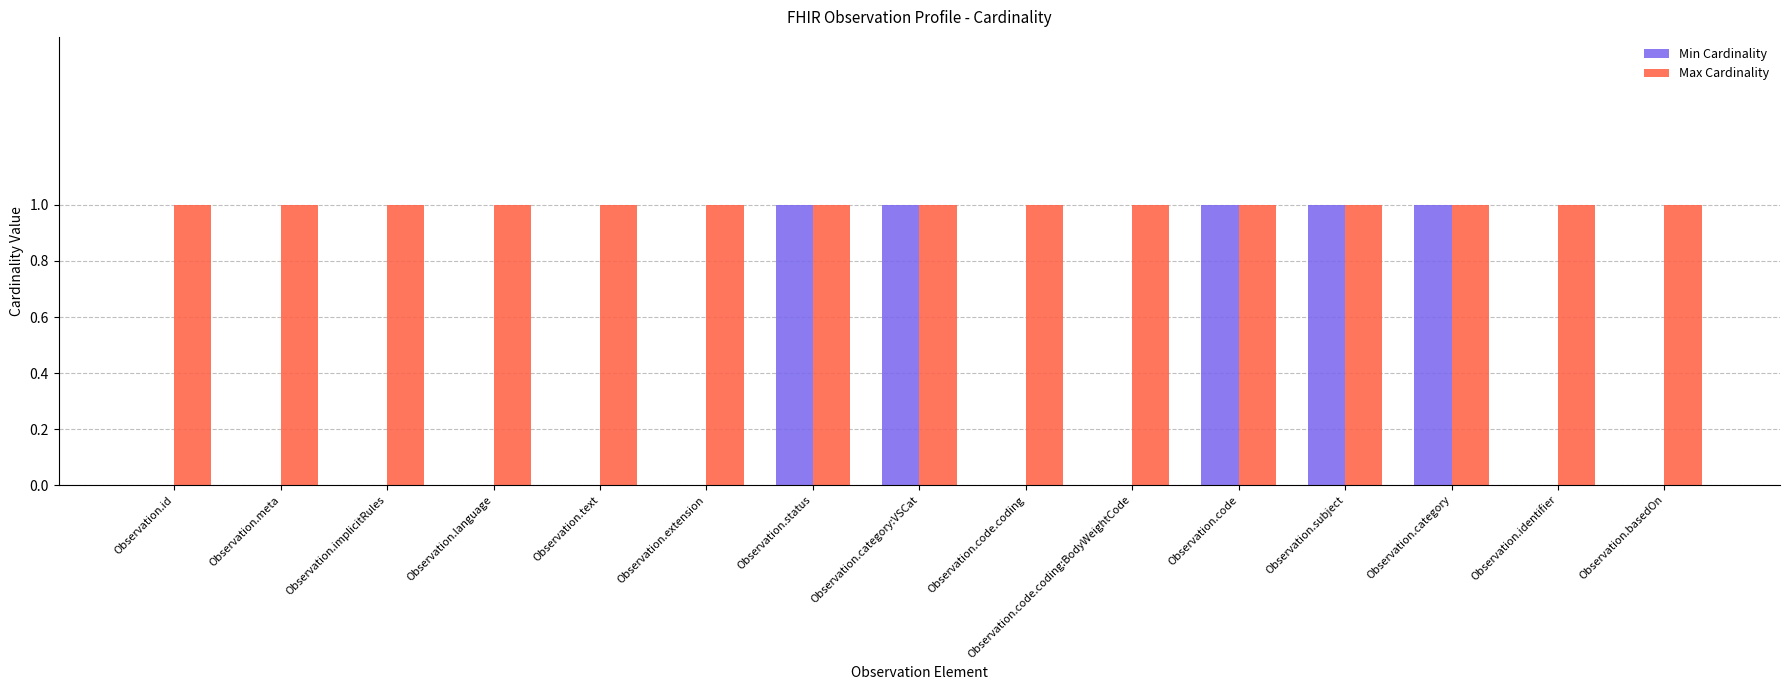

Reading left to right, what are all the values shown in this chart?

Min Cardinality: 0	0	0	0	0	0	1	1	0	0	1	1	1	0	0
Max Cardinality: 1	1	1	1	1	1	1	1	1	1	1	1	1	1	1